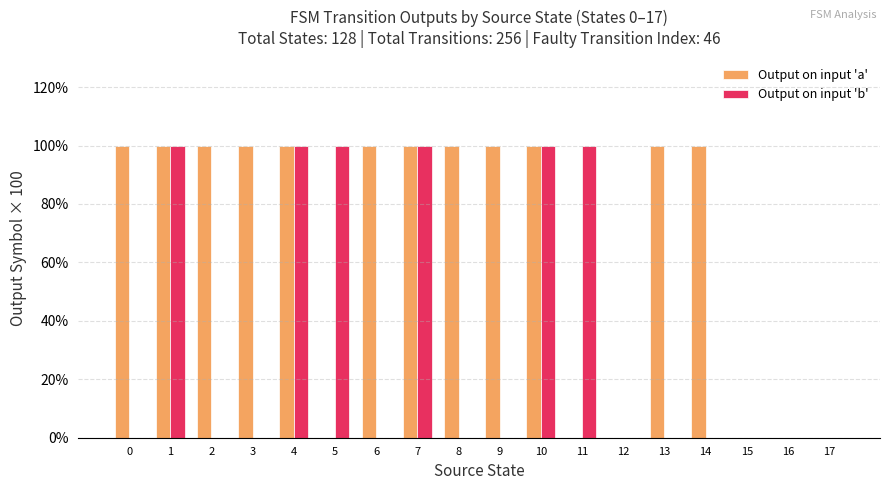

Reading left to right, what are all the values shown in this chart?

Output on input 'a': 0=100	1=100	2=100	3=100	4=100	5=0	6=100	7=100	8=100	9=100	10=100	11=0	12=0	13=100	14=100	15=0	16=0	17=0
Output on input 'b': 0=0	1=100	2=0	3=0	4=100	5=100	6=0	7=100	8=0	9=0	10=100	11=100	12=0	13=0	14=0	15=0	16=0	17=0